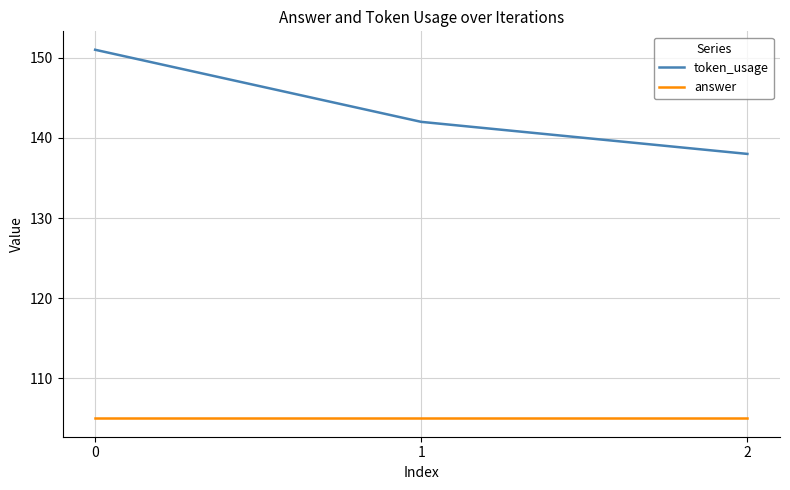

What is the smallest value displayed?

105